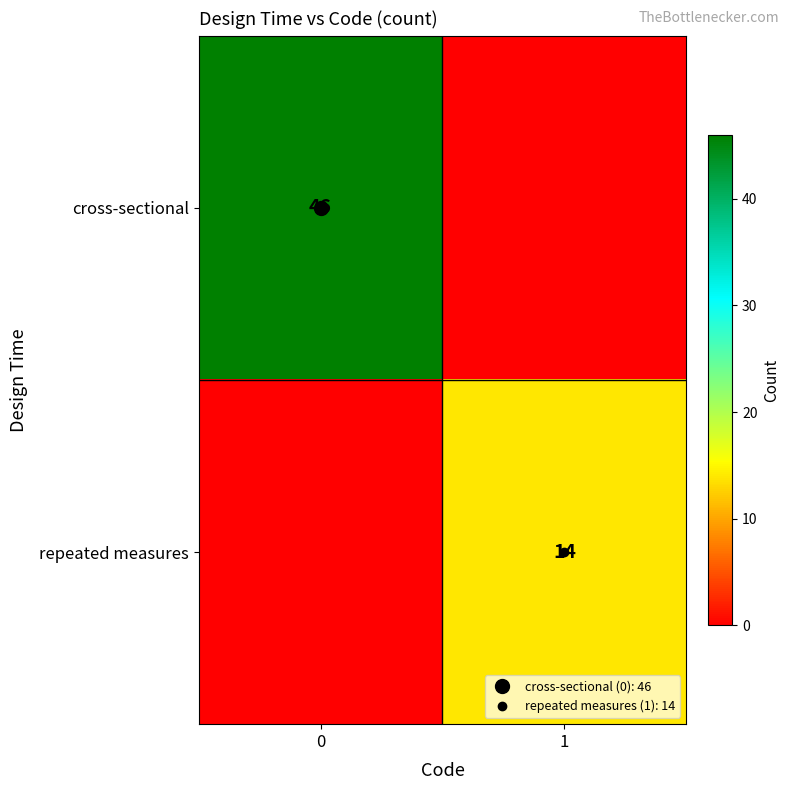

Count the number of data series in this chart.

2